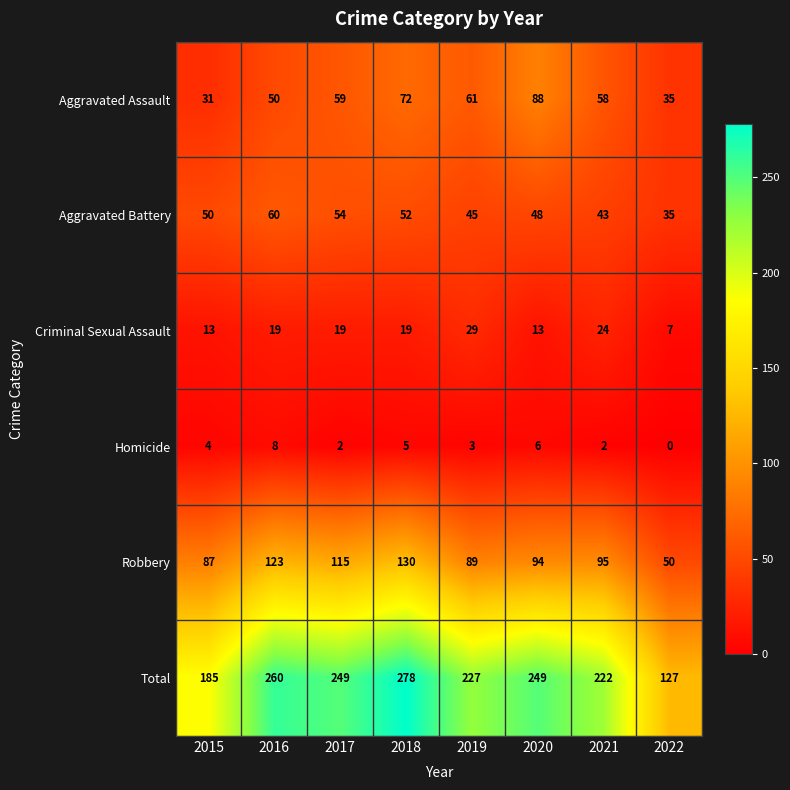

Rank the categories by Aggravated Assault value from highest to lowest.

2020, 2018, 2019, 2017, 2021, 2016, 2022, 2015